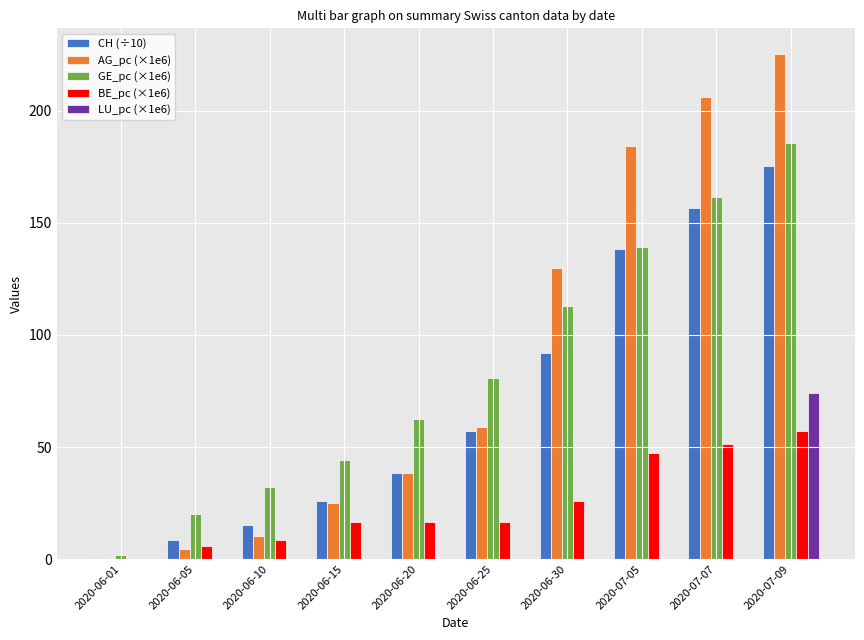

Which series changed the most between 2020-06-25 and 2020-07-07?

AG_pc (×1e6)